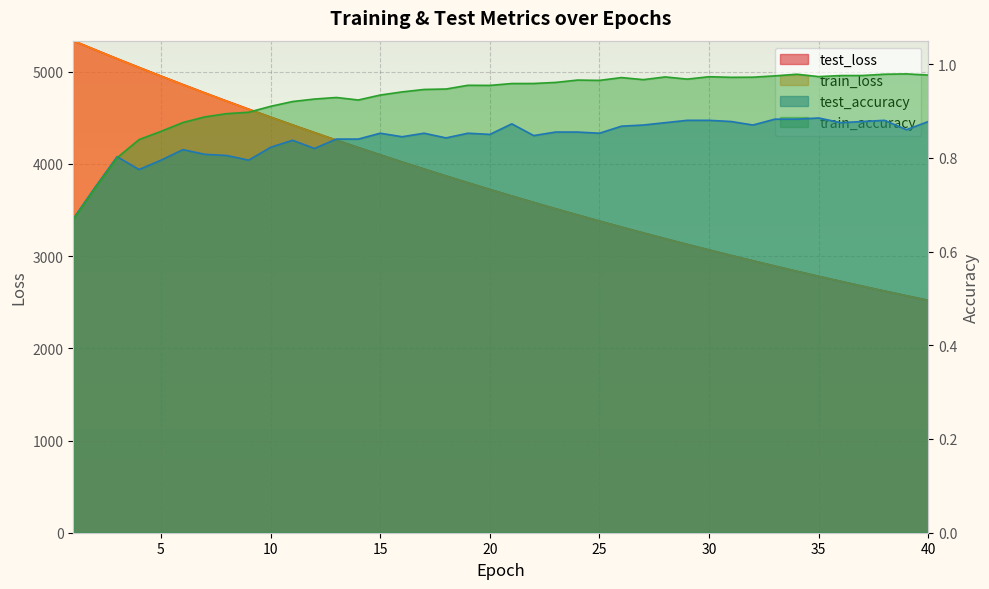

What is the value of the train_accuracy point at the 30th from the left?

1.0